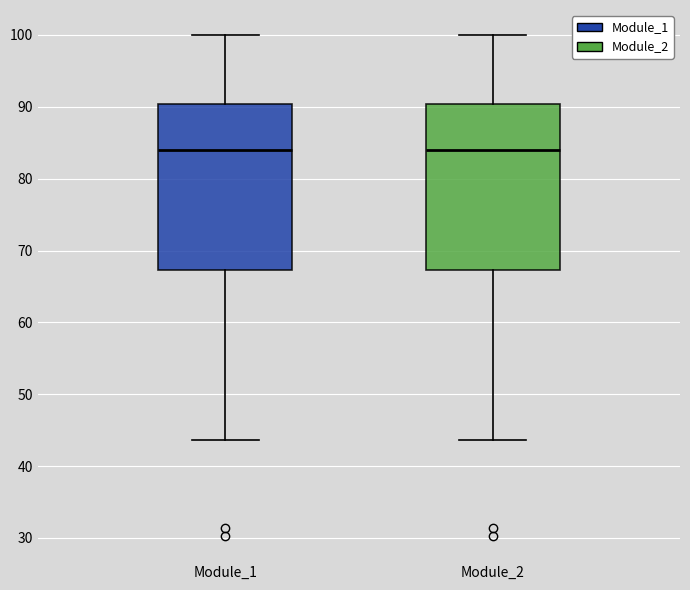

Where is the upper edge of the box for Module_2 on the y-axis? The values are not printed on the chart, so give them approximately, as read against the axis.

90